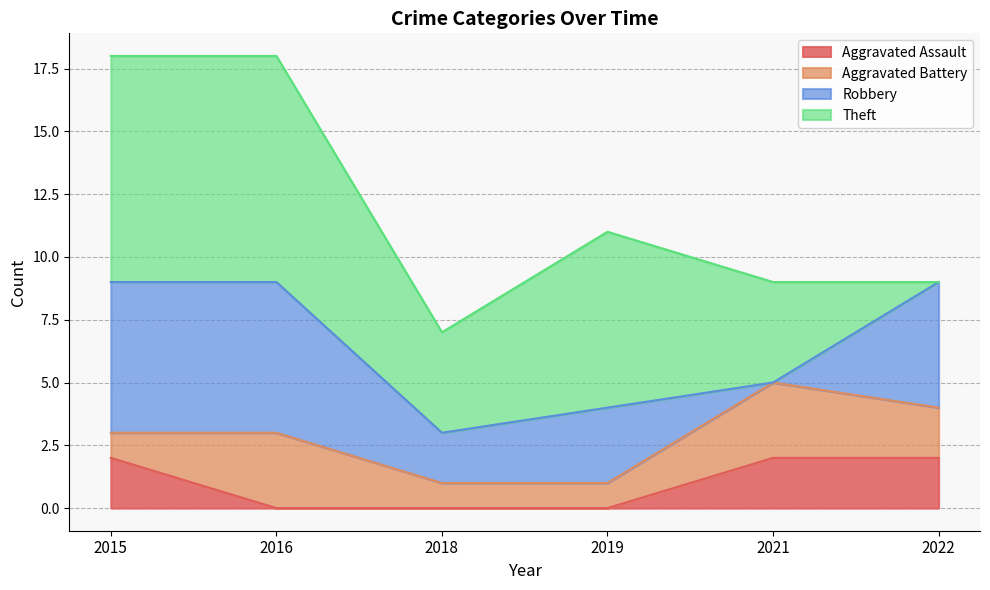

What is the difference between the second highest and minimum values in the Robbery series?

6